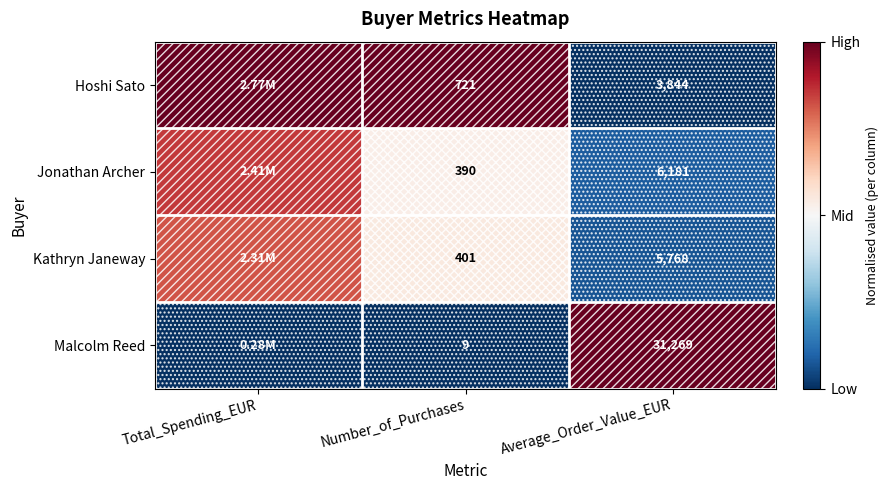

At Number_of_Purchases, list the series in order from smallest to largest.

Malcolm Reed, Jonathan Archer, Kathryn Janeway, Hoshi Sato